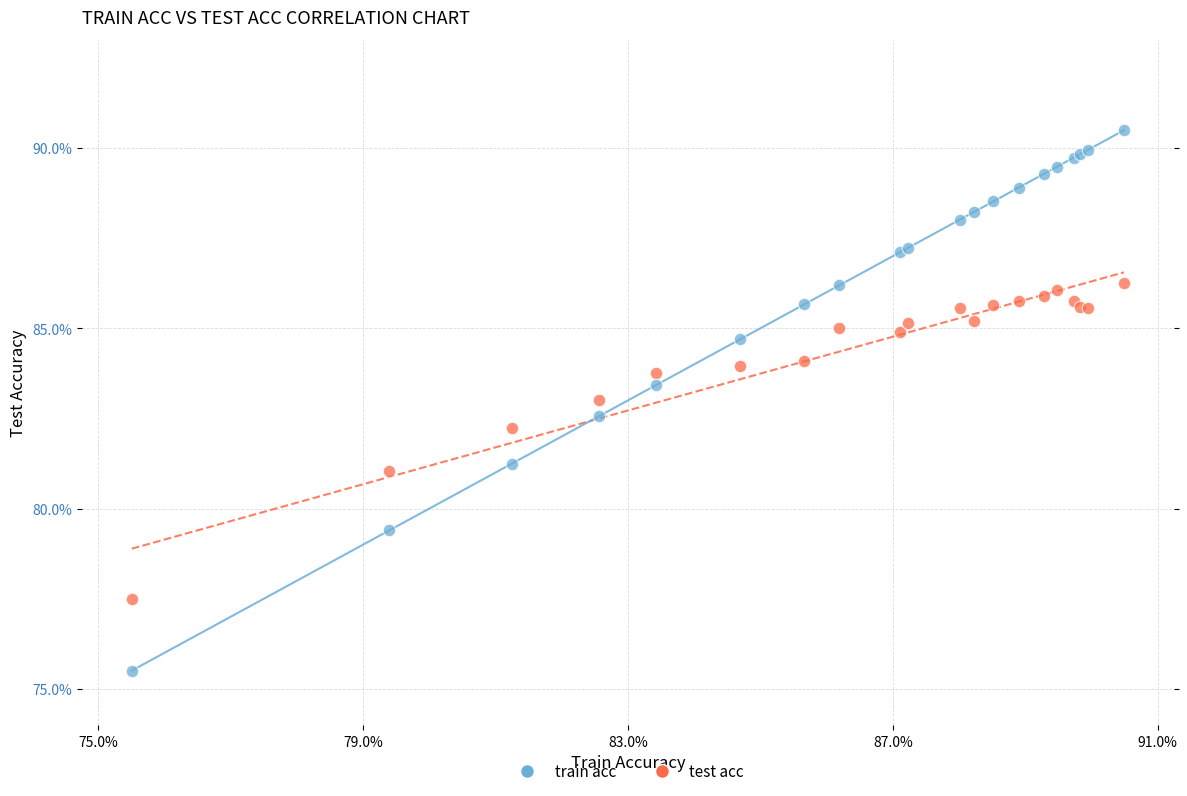

Which series contains the highest Y value?

train acc